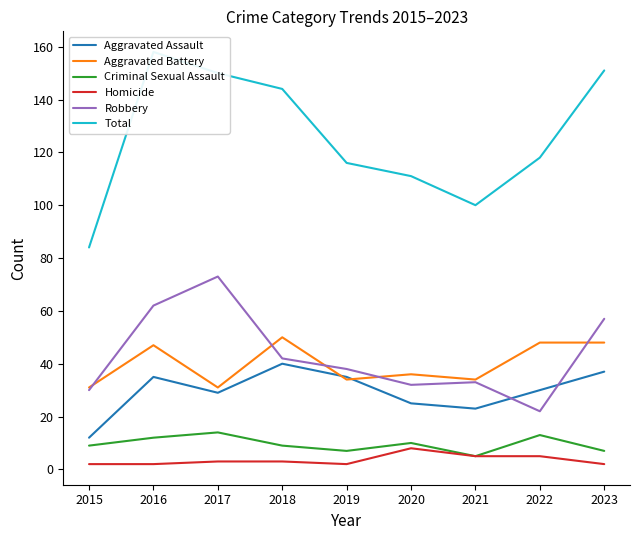

At how many categories does at least one series exceed 12?

9